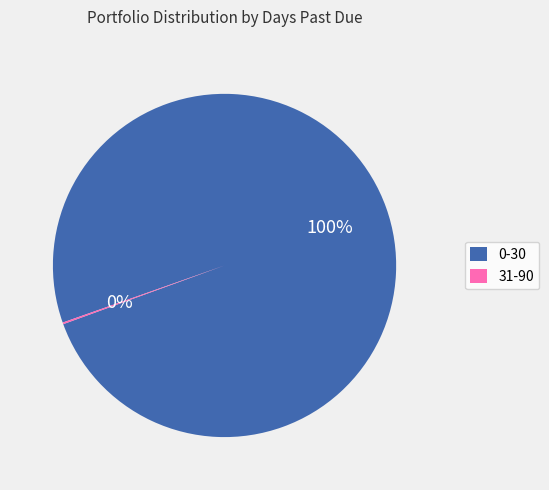

To the nearest percent, what is the difference between the largest and smallest slice percentages?

100%